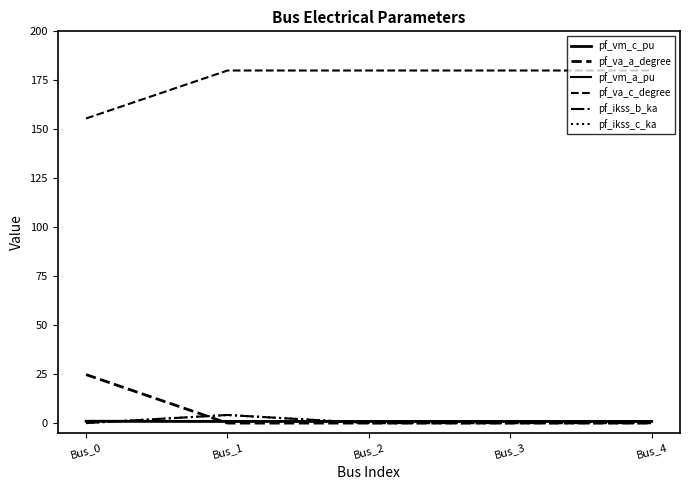

Does the chart display data point markers on the line(s)?

No